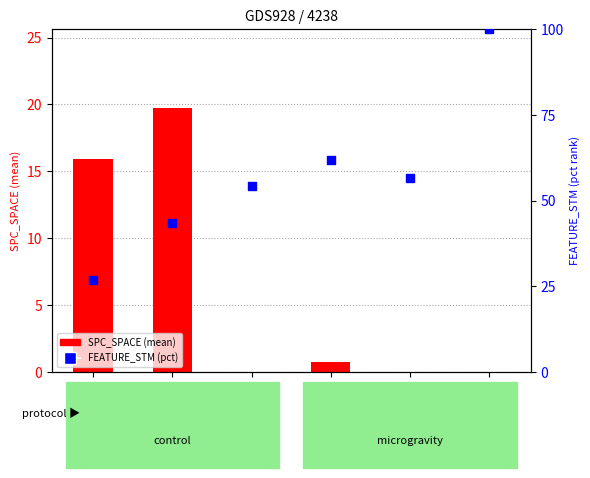

Which series has the widest spread of Y values?

FEATURE_STM